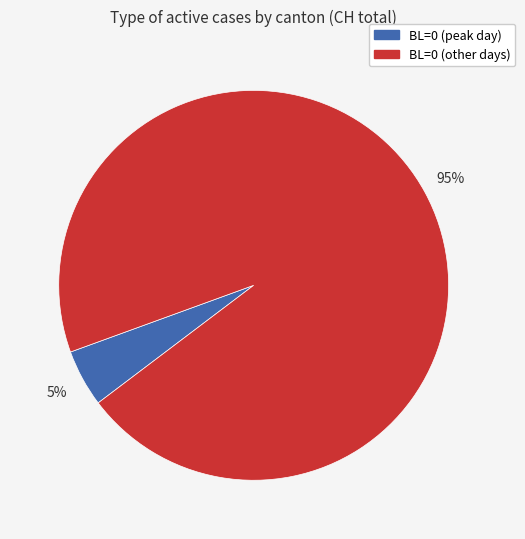

How many segments does this pie chart have?

2